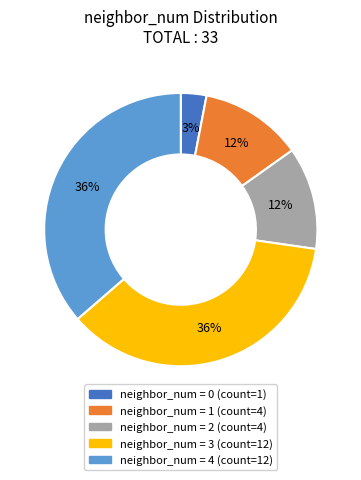

Is there any slice that represents more than half of the pie?

No